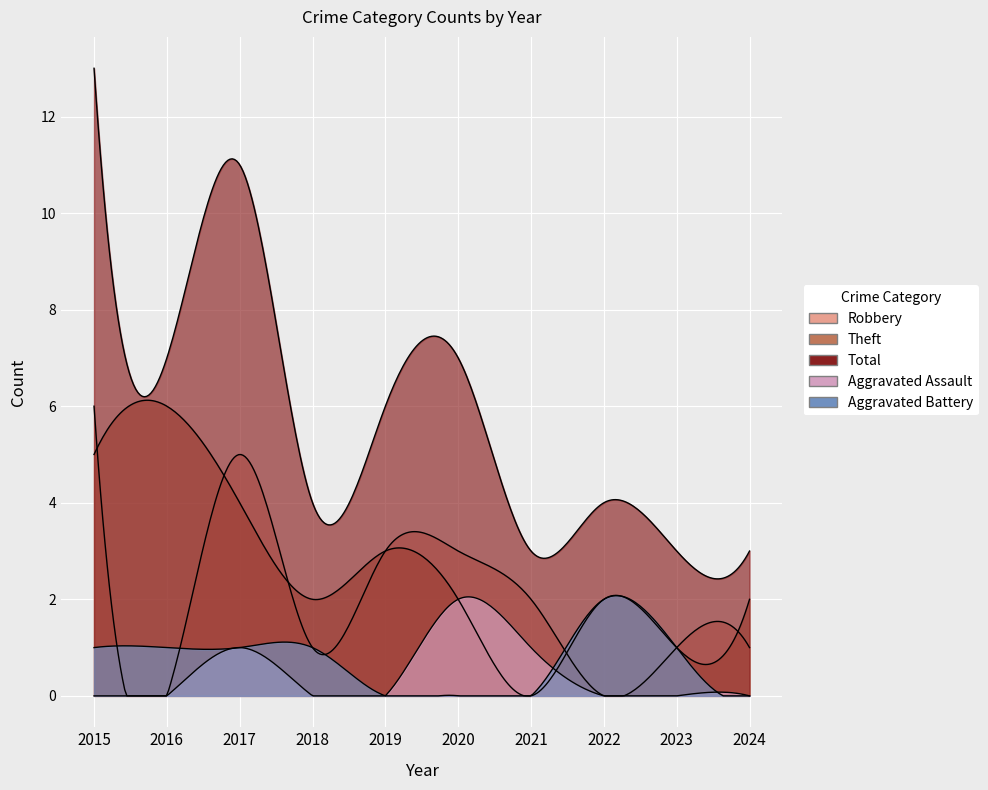

List the labels in order of Robbery value, smallest first.

2016, 2022, 2018, 2023, 2024, 2021, 2019, 2020, 2017, 2015